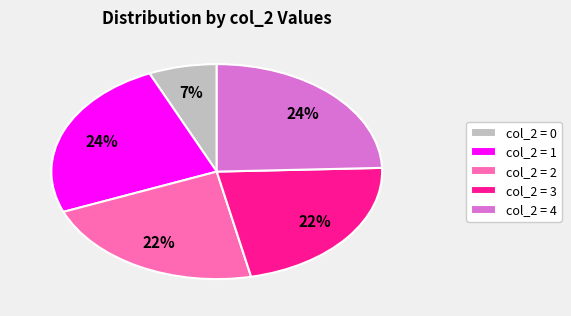

To the nearest percent, what is the average slice percentage?

20%